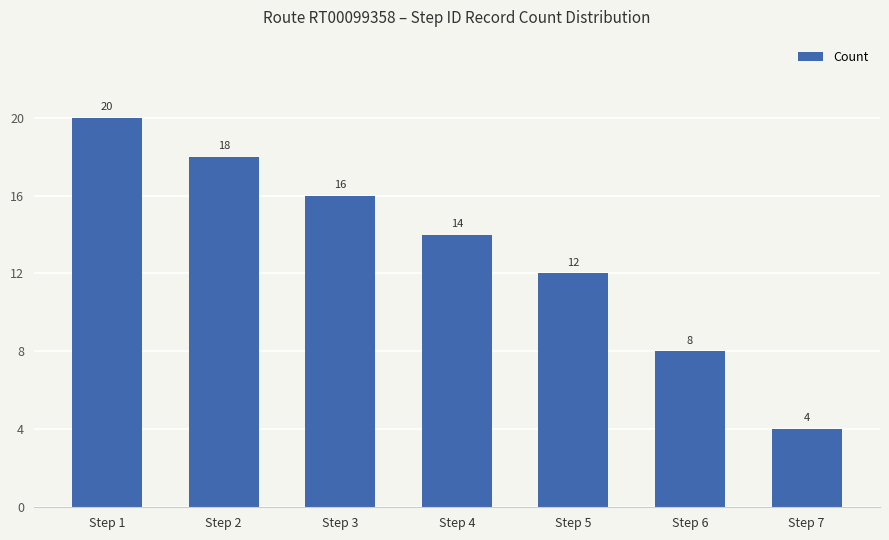

Where does the data first go above 14?

Step 1